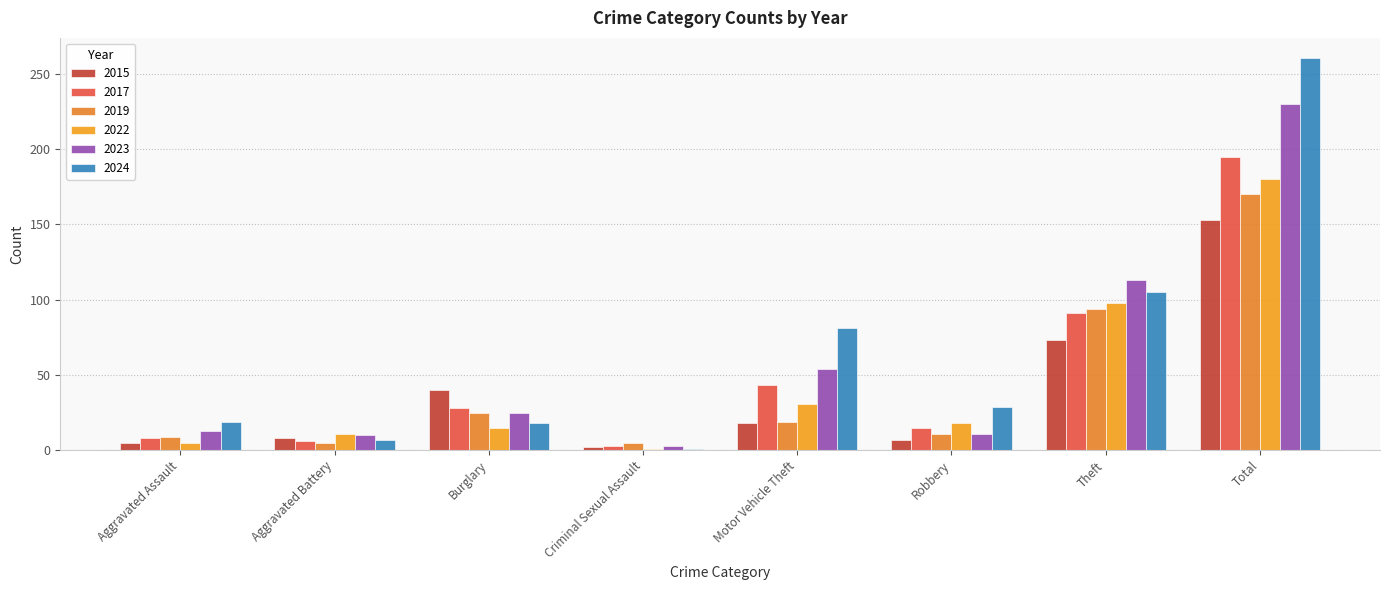

Reading left to right, extract all data points from this chart.

2015: 5	8	40	2	18	7	73	153
2017: 8	6	28	3	43	15	91	195
2019: 9	5	25	5	19	11	94	170
2022: 5	11	15	1	31	18	98	180
2023: 13	10	25	3	54	11	113	230
2024: 19	7	18	1	81	29	105	261